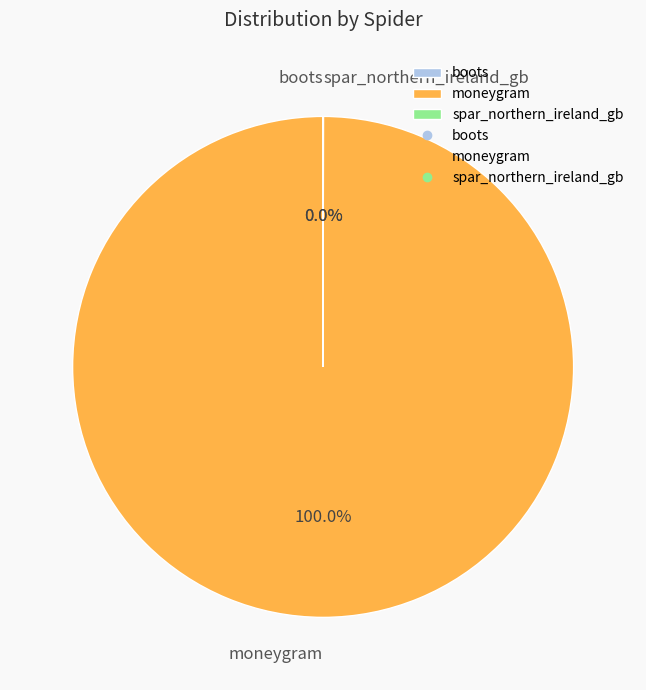

Which category accounts for the majority?

moneygram